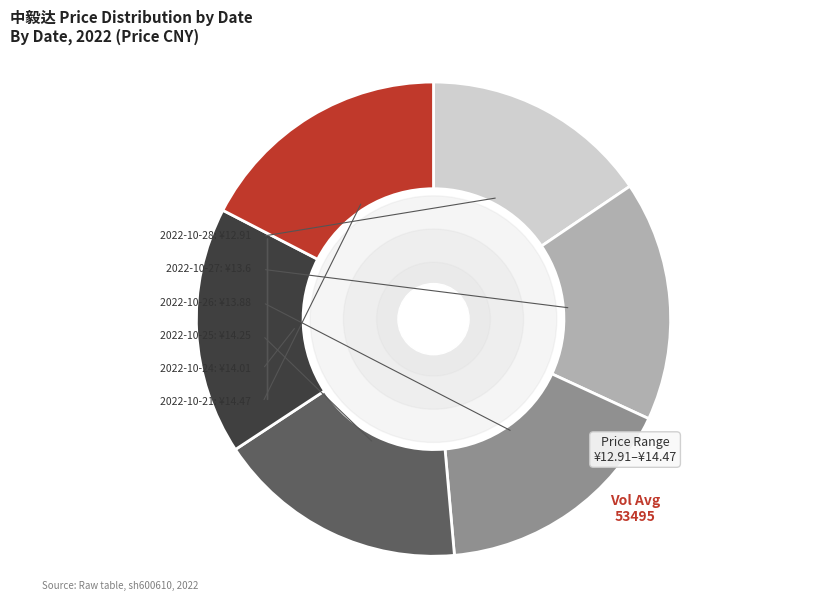

How many segments does this pie chart have?

6